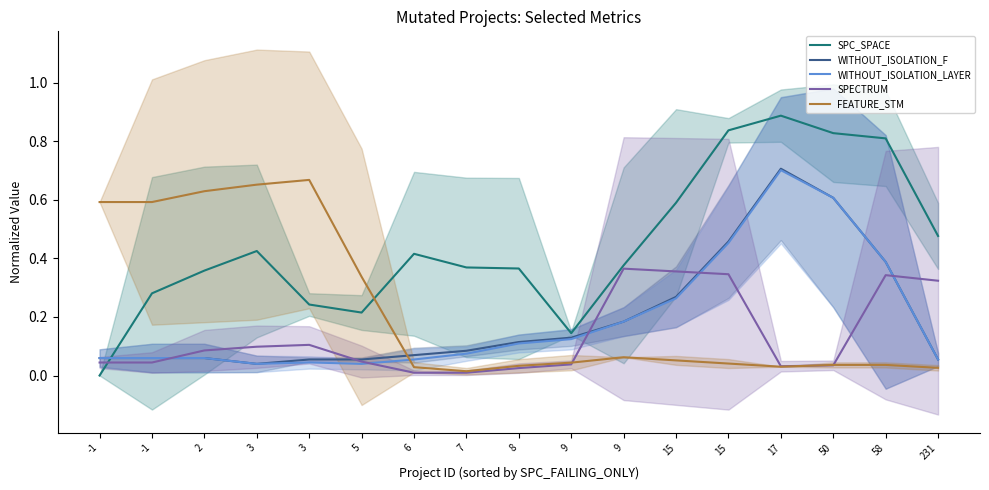

What is the total value across all series at 9?

0.5